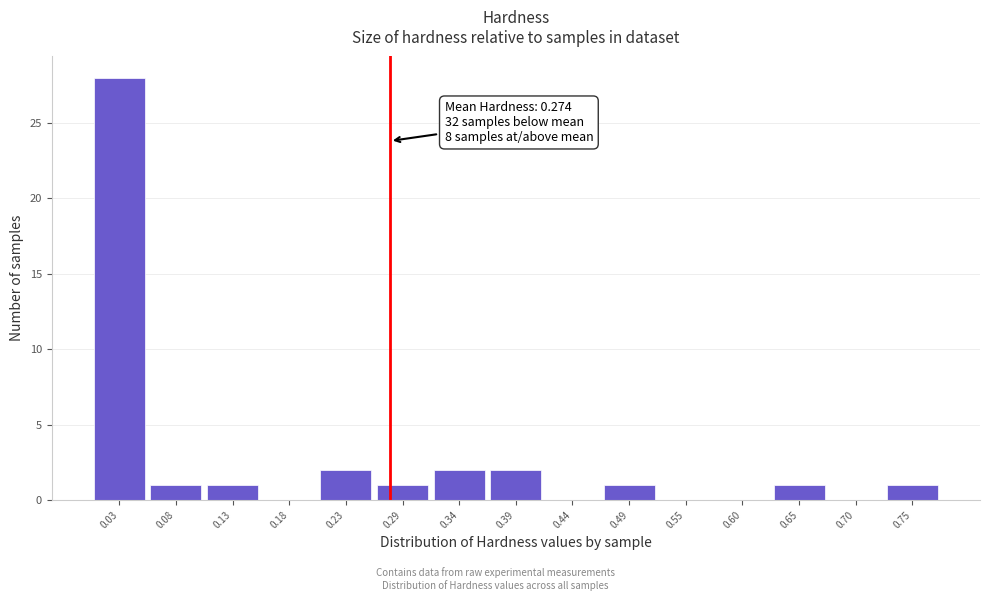

Over which range of the x-axis is the bar tallest?

0.00 to 0.05